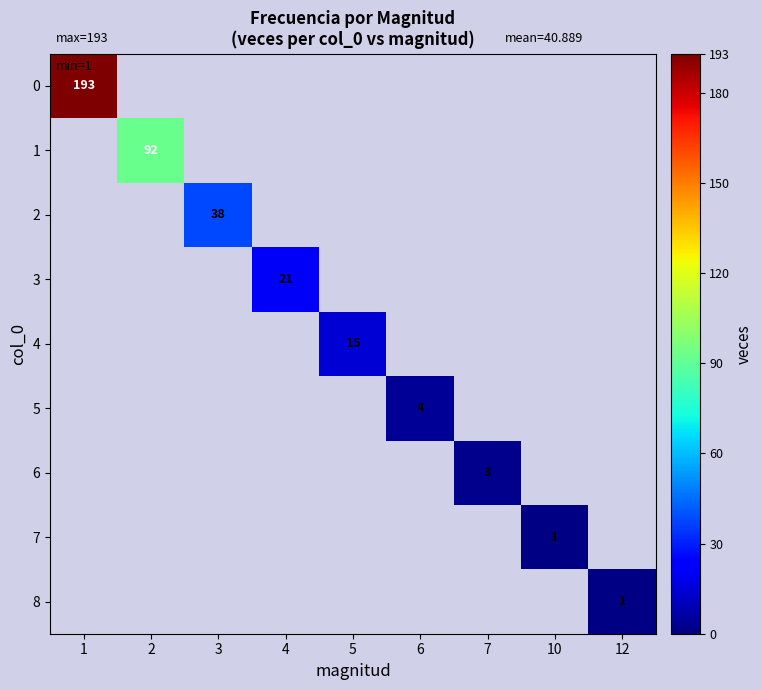

Is it true that 4 equals 15 at 5?

True